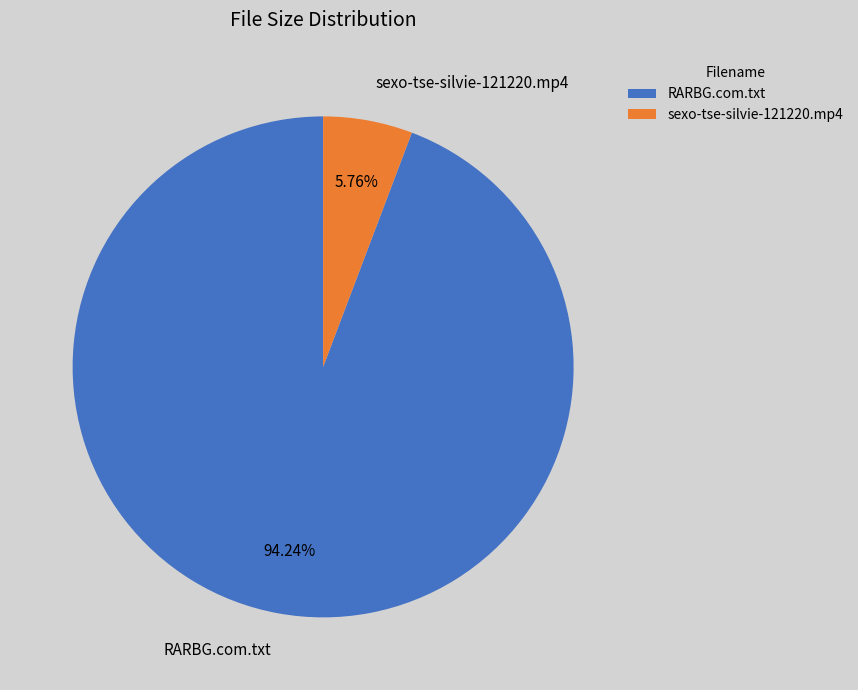

To the nearest percent, what percentage of the pie is sexo-tse-silvie-121220.mp4?

6%